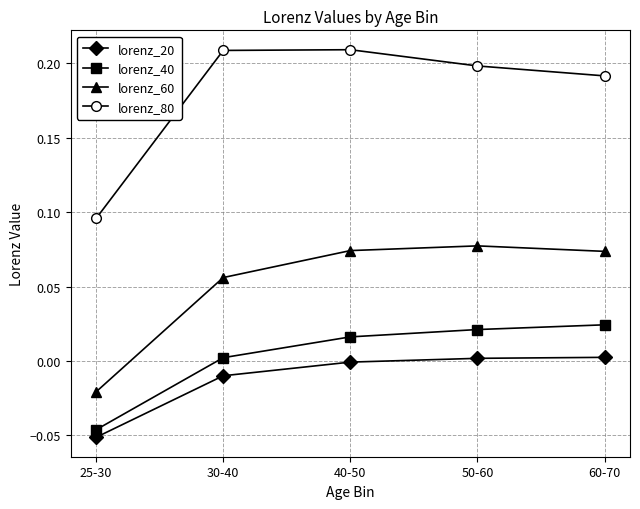

Is it true that lorenz_40 equals -0.0 at 25-30?

True